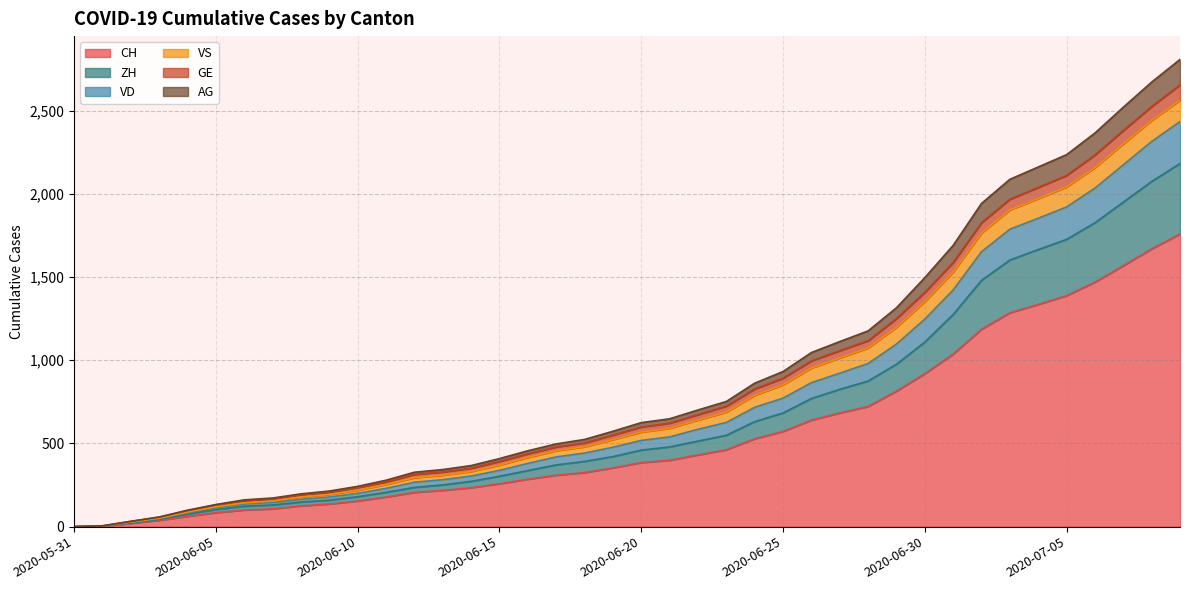

At which label does VD reach its peak?

2020-07-09